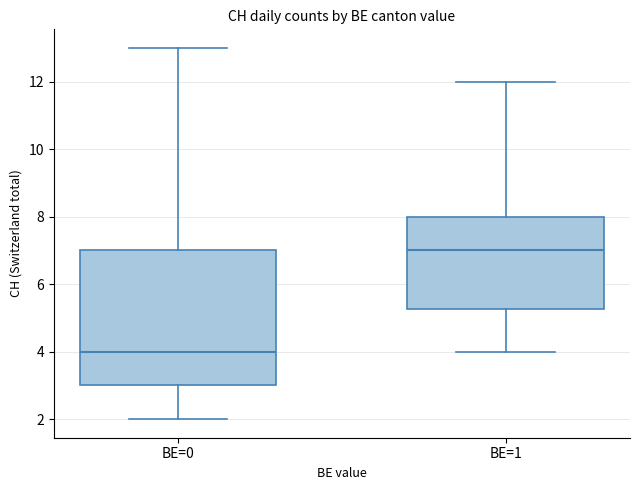

Where is the lower edge of the box for BE=1 on the y-axis? The values are not printed on the chart, so give them approximately, as read against the axis.

5.2